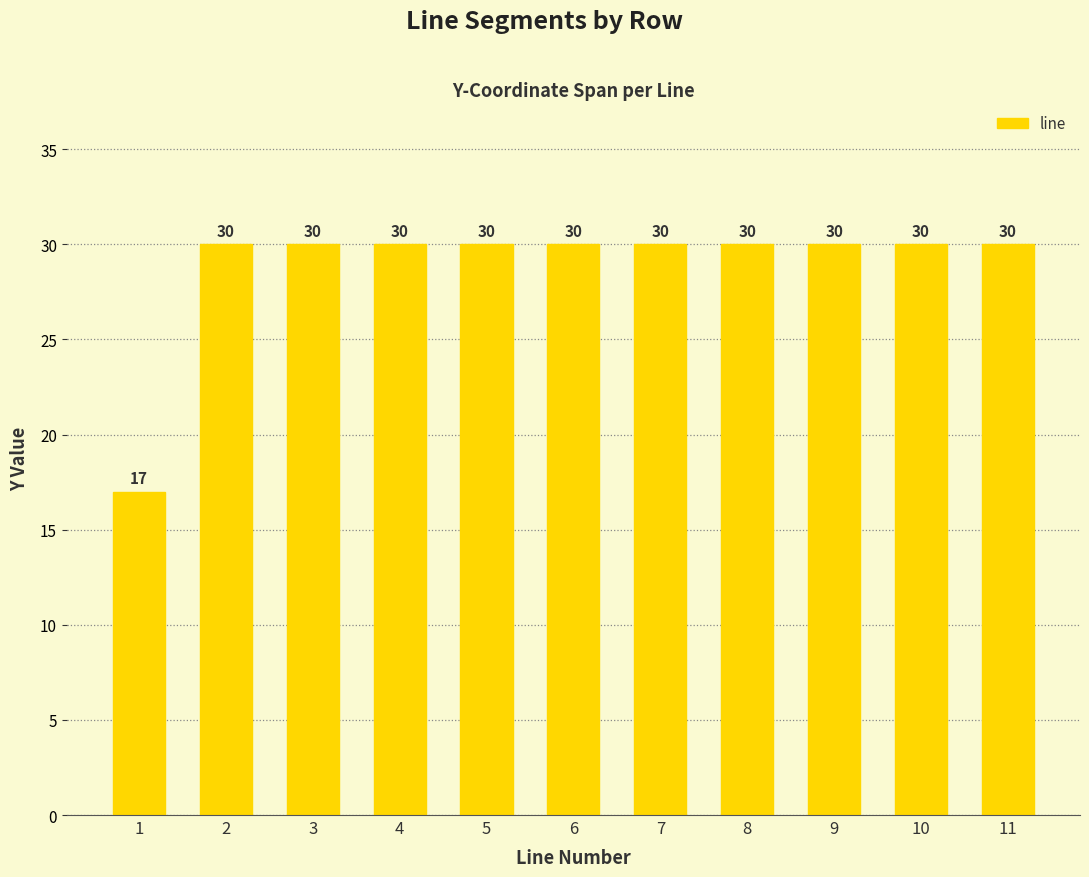

What is the approximate value at 9, to the nearest 5?

30